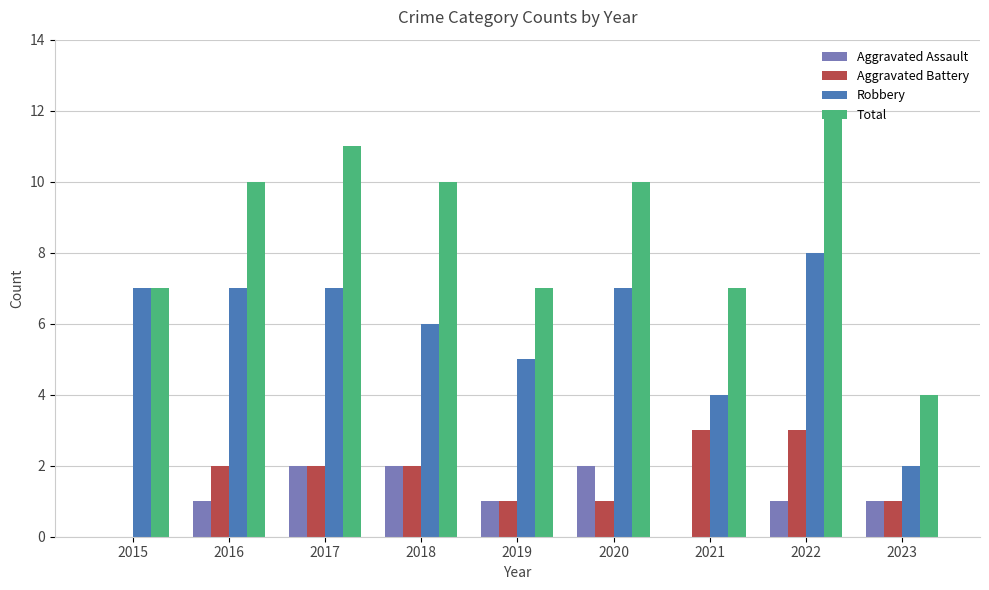

What is the sum of the Aggravated Battery values at 2022 and 2020?

4